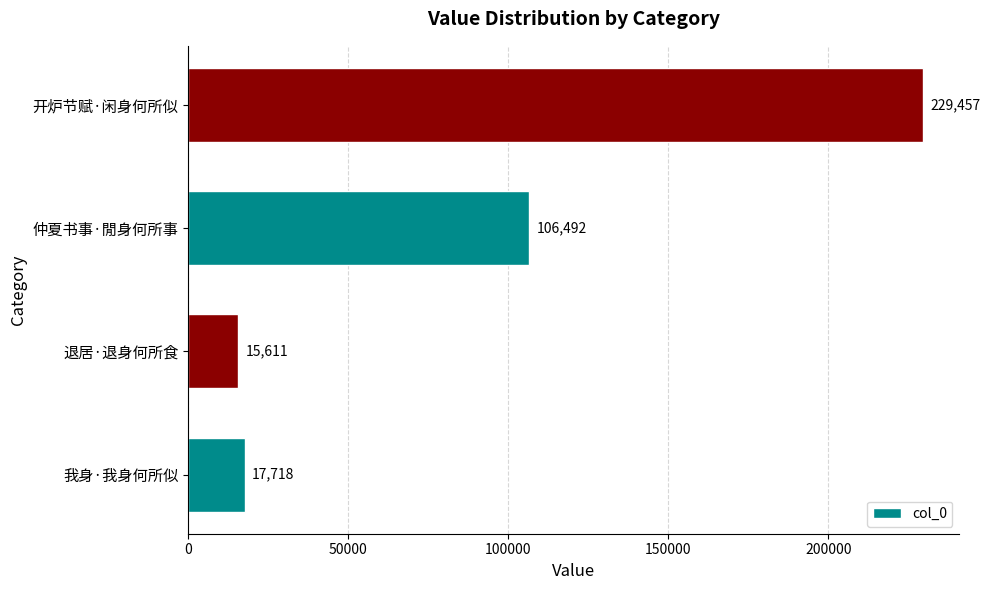

Are the bars grouped side by side (vs. stacked)?

No